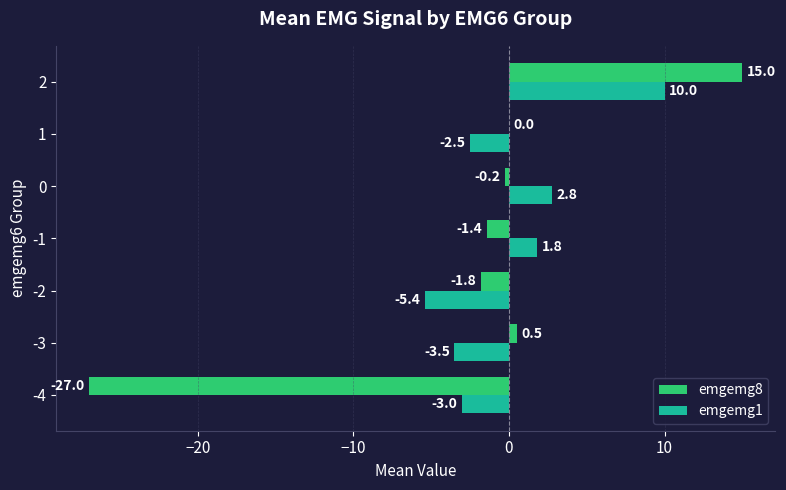

The value of emgemg1 at 0 is 2.8. True or false?

True